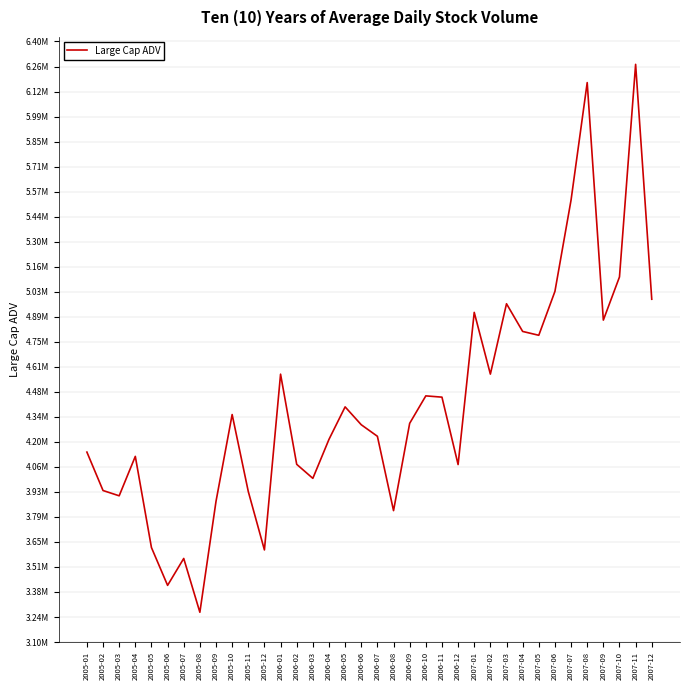

Where is the first local minimum?

2005-03